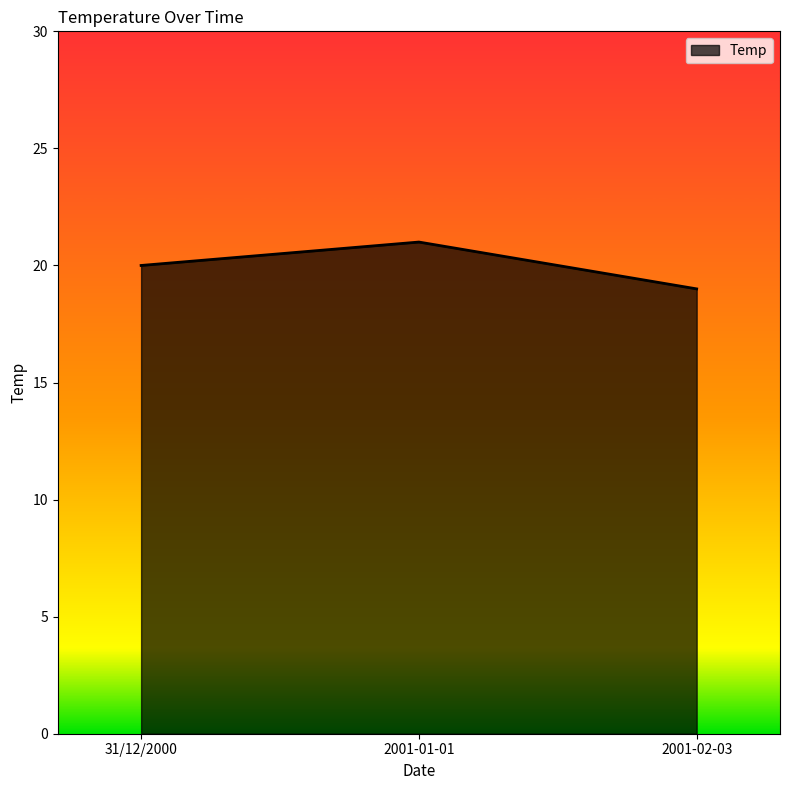

What position from the right is 2001-02-03?

1